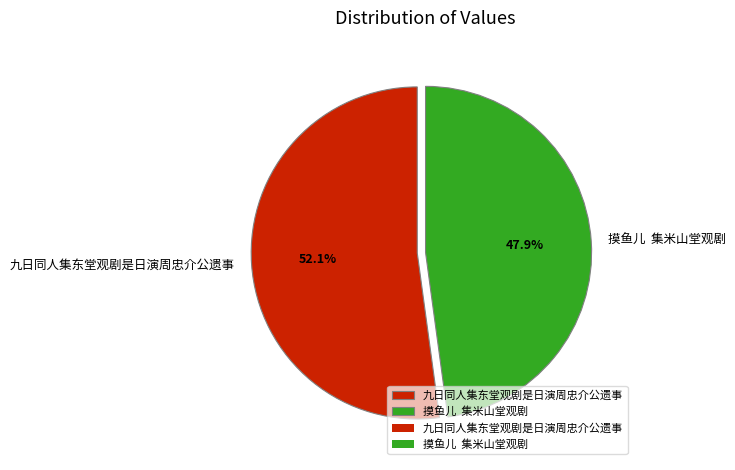

How many slices are in this pie chart?

2